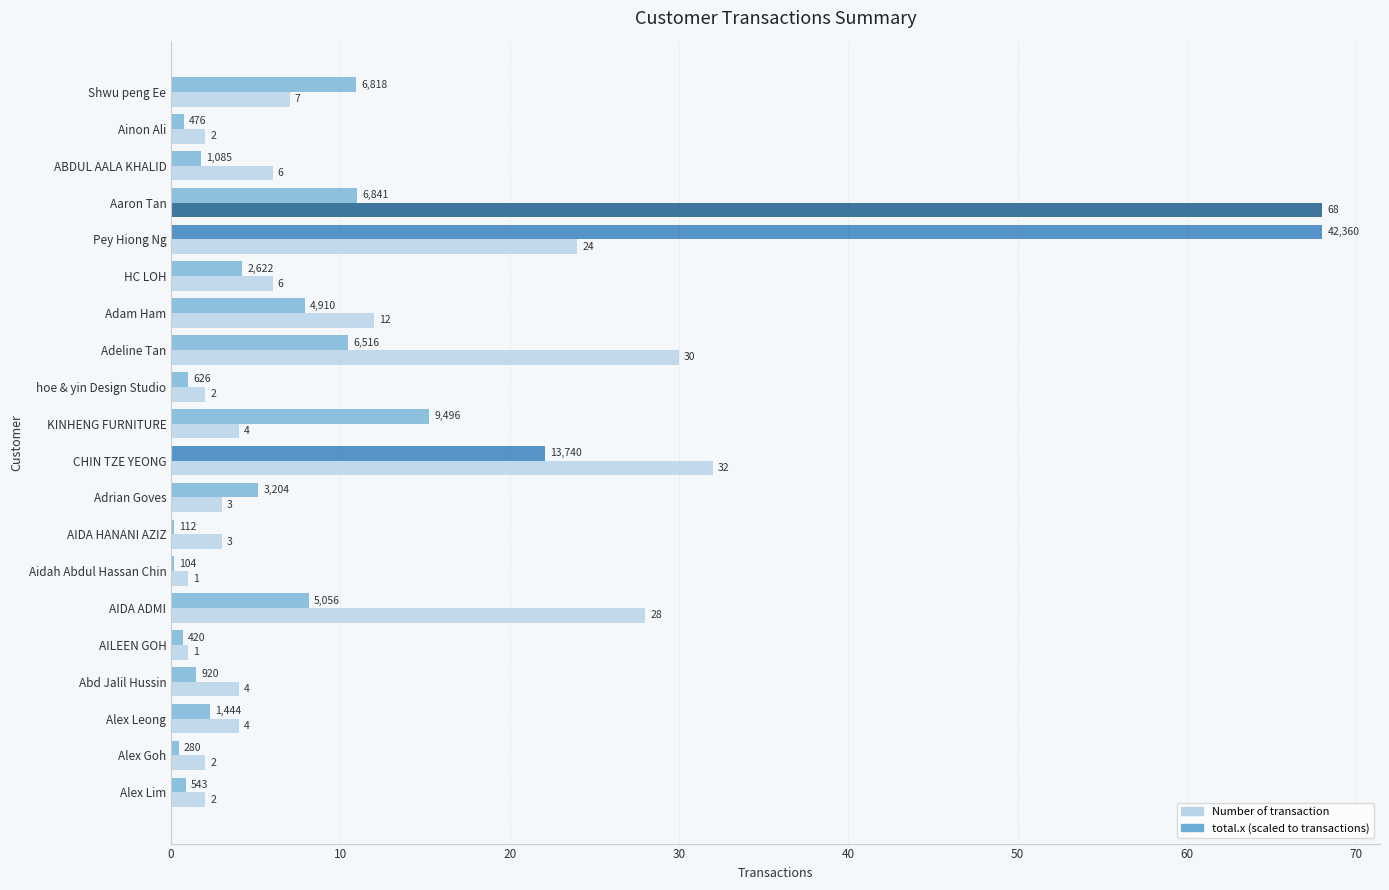

At which category is the sum across all series the highest?

Pey Hiong Ng